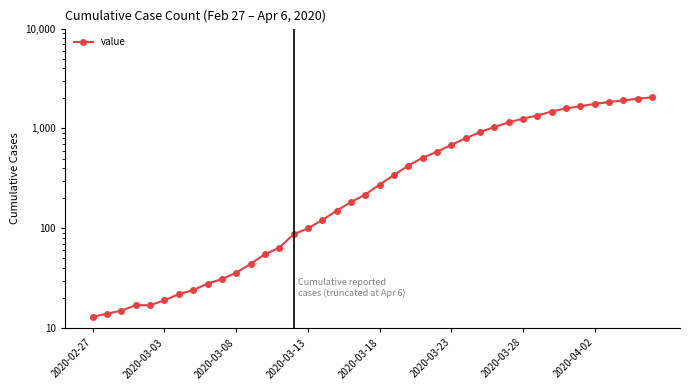

What is the label of the 40th point from the right?

2020-02-27